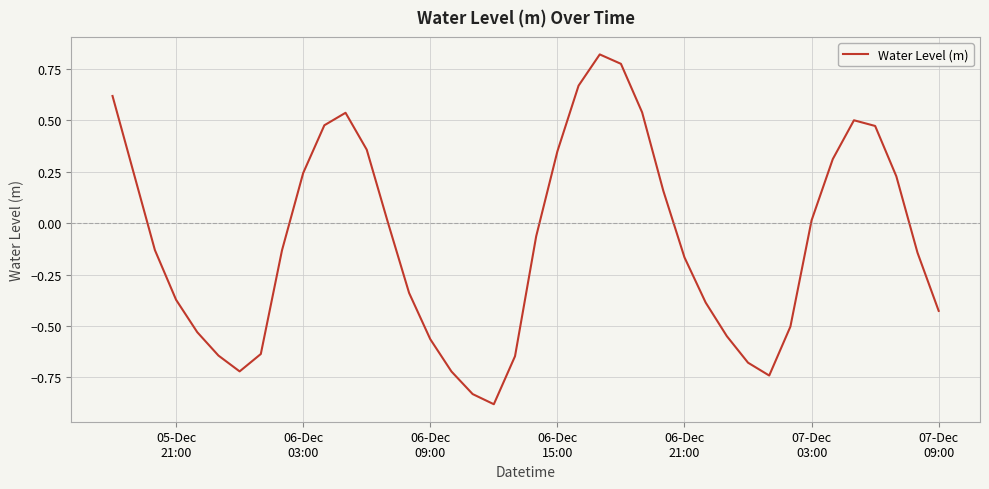

What is the difference between the maximum and minimum values?

1.7